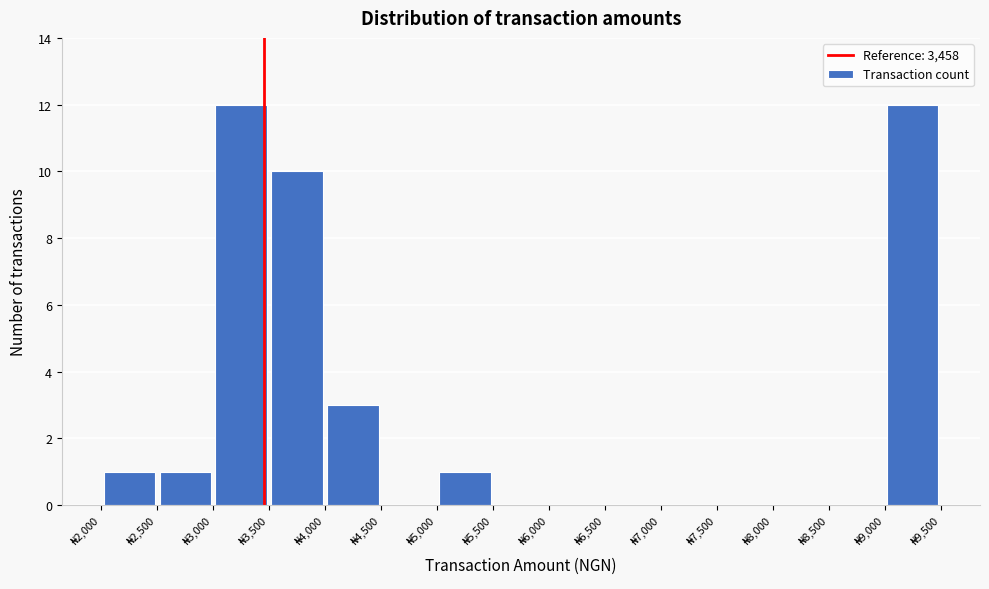

What is the height of the bar covering 5000 to 5500 on the x-axis? The values are not printed on the chart, so give them approximately, as read against the axis.

1